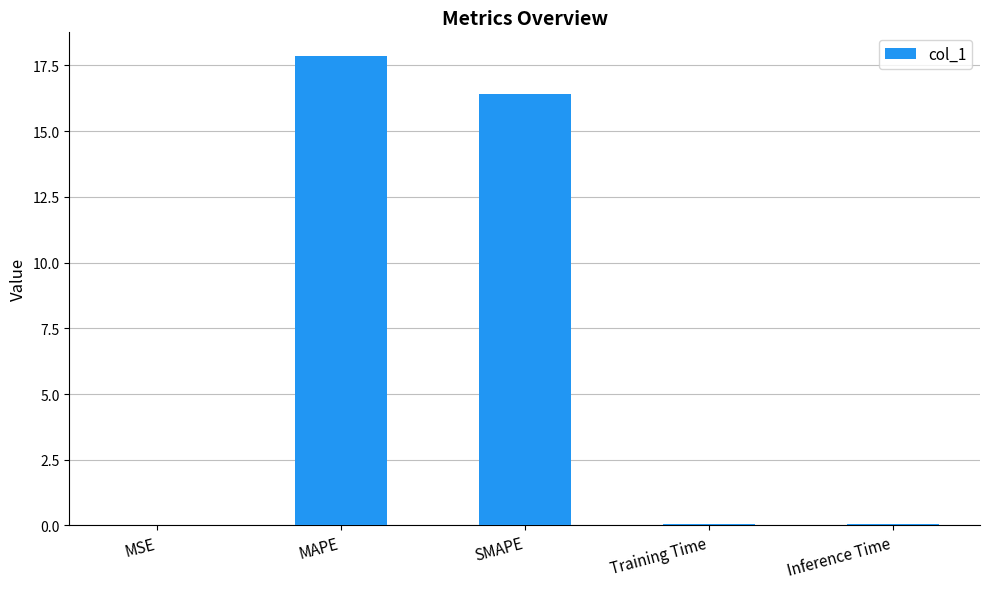

Which has a higher value, MAPE or MSE?

MAPE